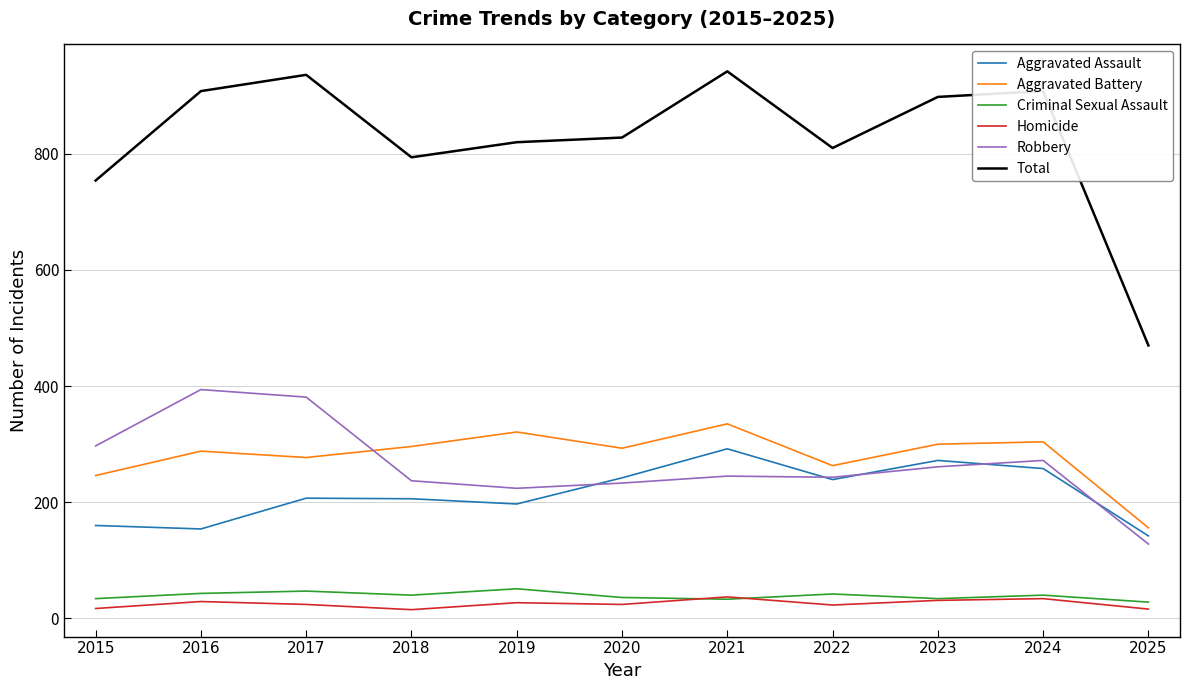

True or false: Aggravated Battery has a value of 321 at 2019.

True